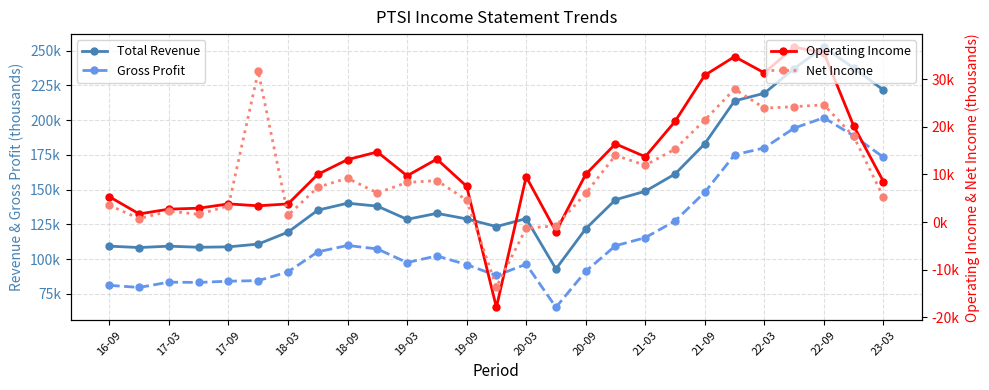

Rank the categories by Operating Income value from highest to lowest.

23, 24, 21, 22, 20, 19, 25, 17, 21-03, 18, 22-03, 20-09, 20-03, 16, 21-09, 14, 26, 22-09, 16-09, 18-09, 19-09, 19-03, 18-03, 17-09, 17-03, 15, 23-03